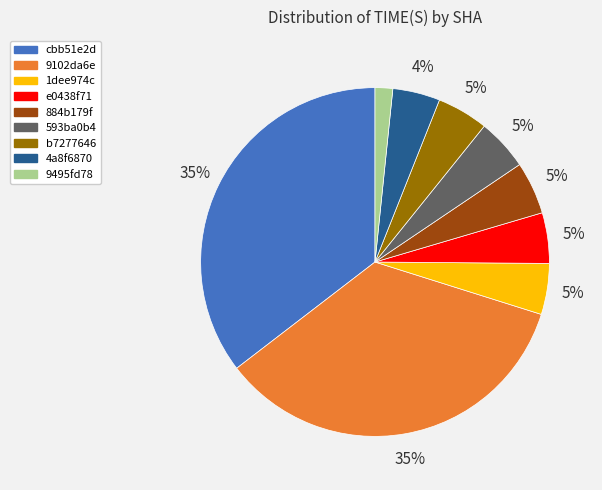

Between 9495fd78 and 1dee974c, which is larger?

1dee974c